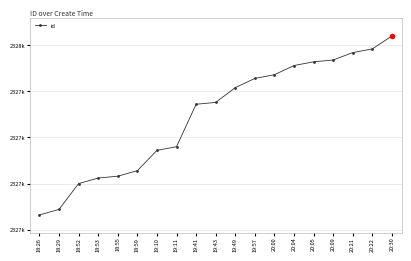

What is the sum of the values at 18:52 and 18:26?

4655833